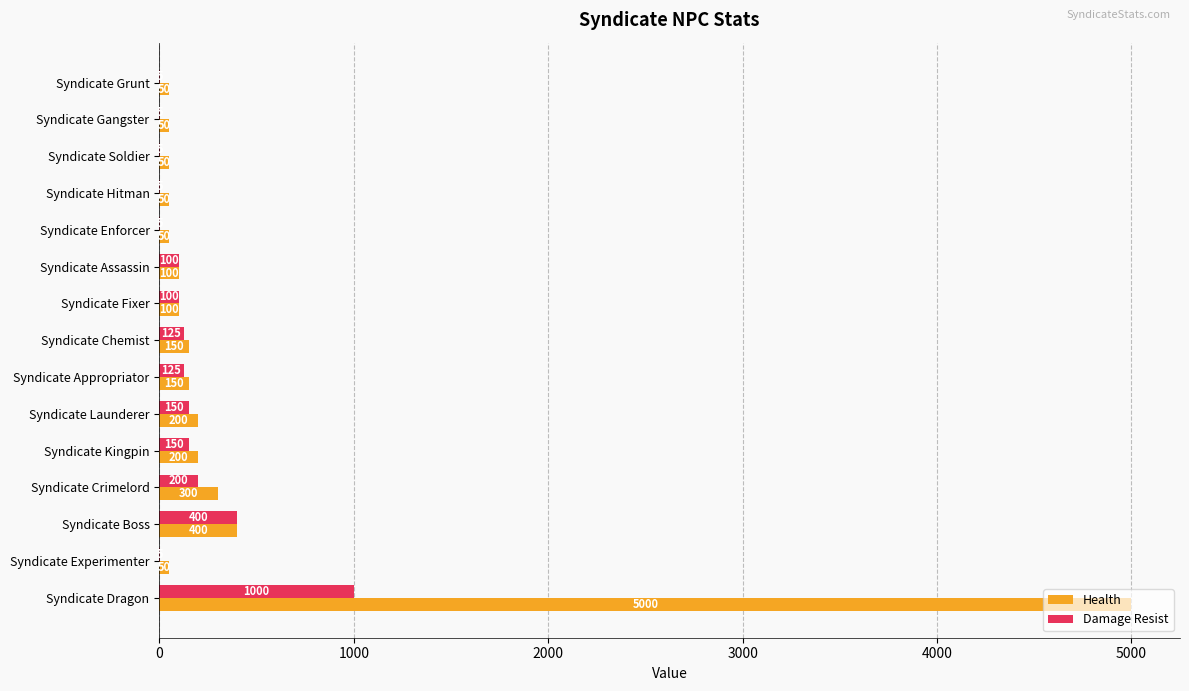

True or false: Health has a value of 50 at Syndicate Experimenter.

True